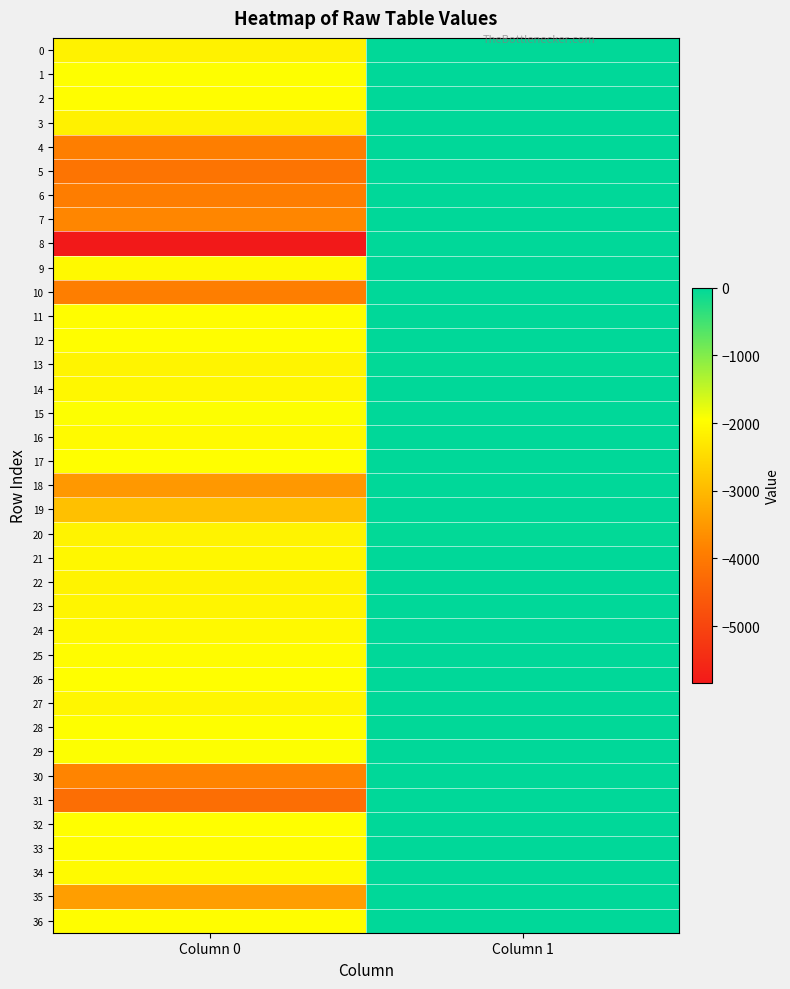

Which label corresponds to the largest value in the chart?

Column 1